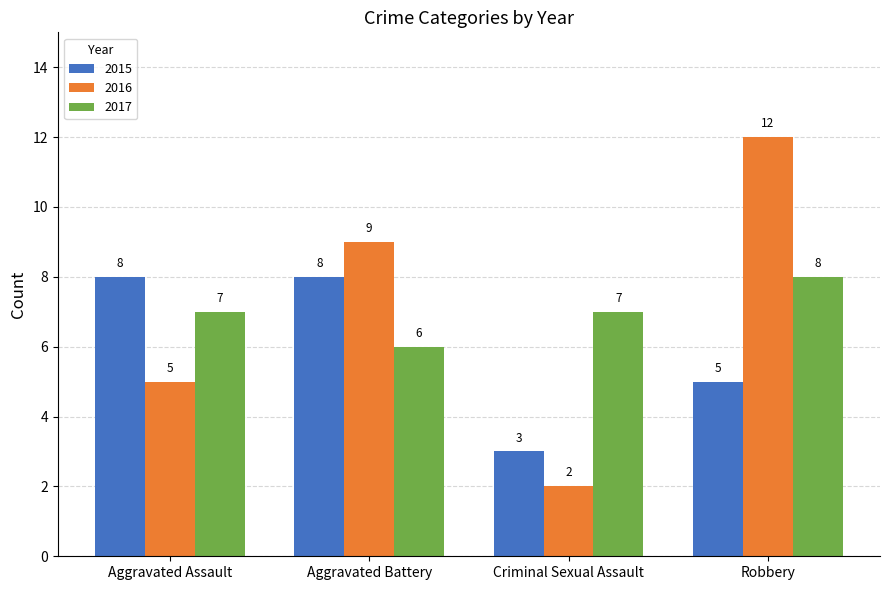

True or false: 2016 has a value of 7 at Aggravated Assault.

False